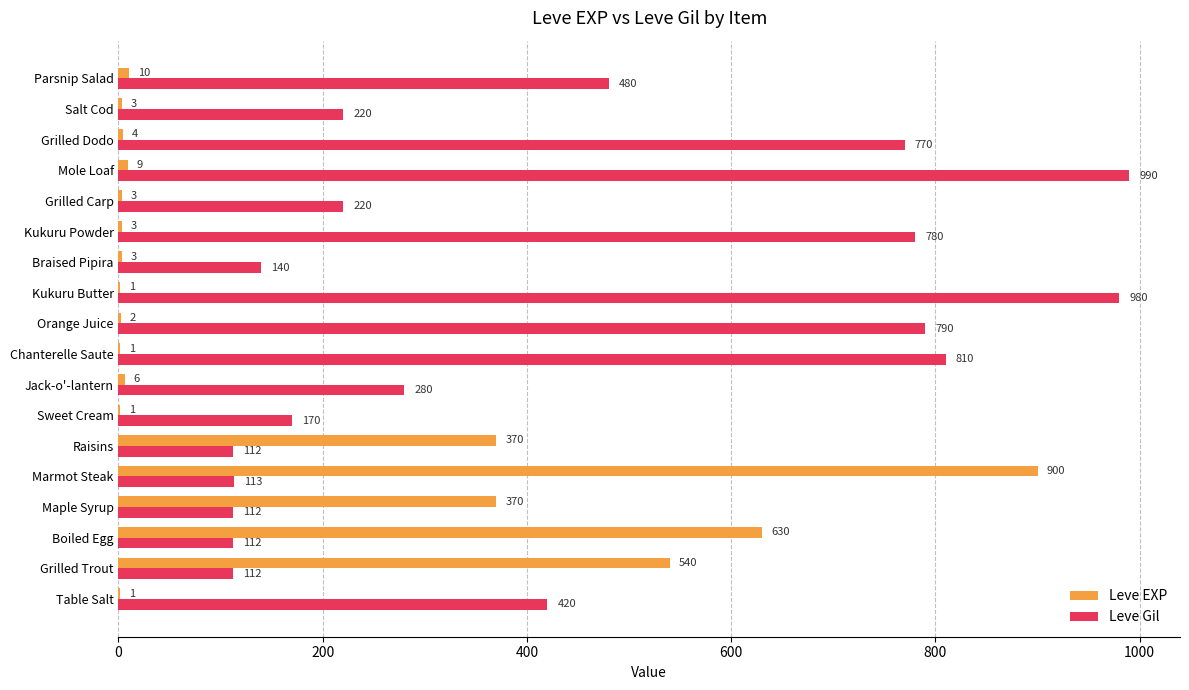

What is the sum of all Leve Gil values?

7611